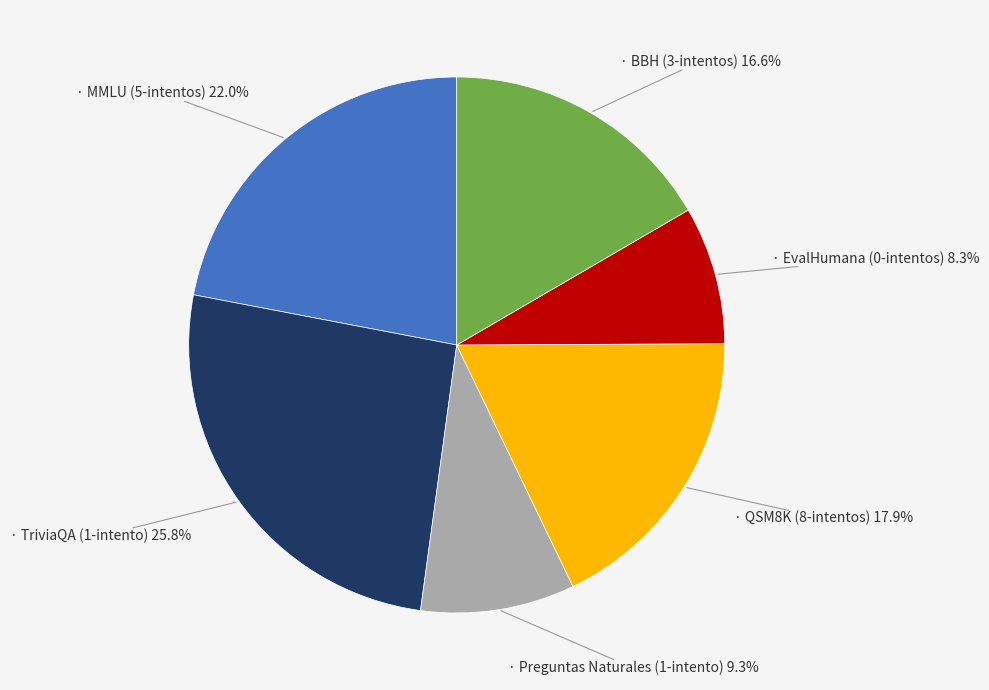

Is there any slice that represents more than half of the pie?

No